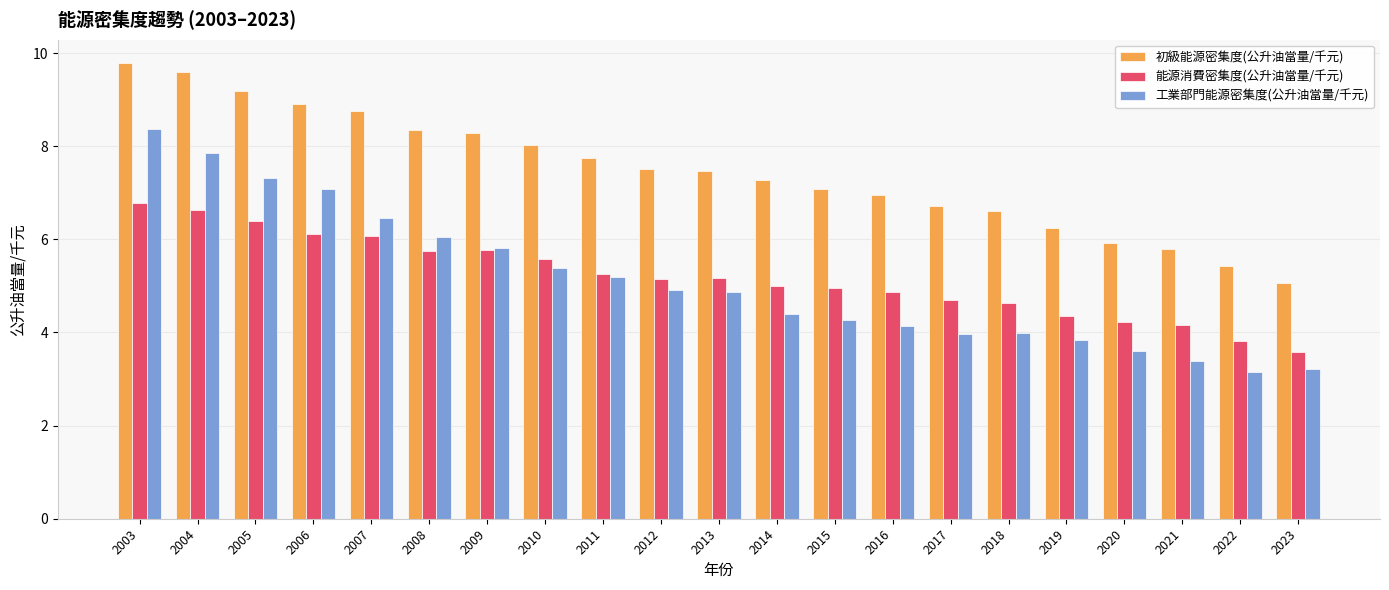

What is the difference between the second highest and second lowest values in the 能源消費密集度(公升油當量/千元) series?

2.8